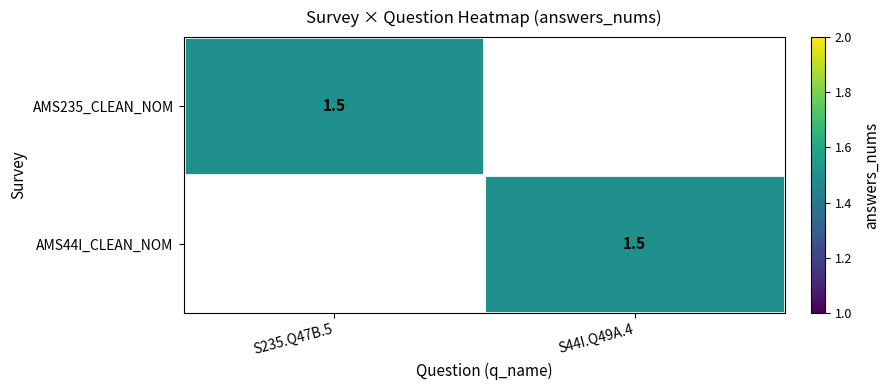

How many distinct data groups are displayed?

2